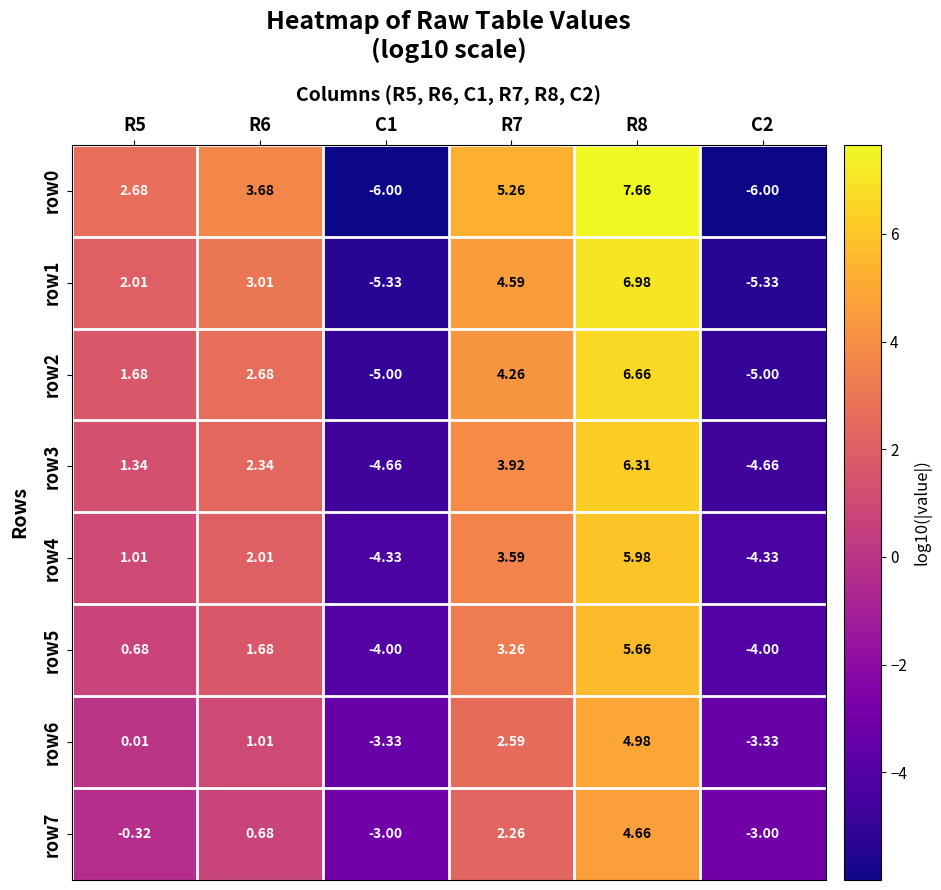

Is the value of row1 at C2 greater than the value of row2 at C1?

No